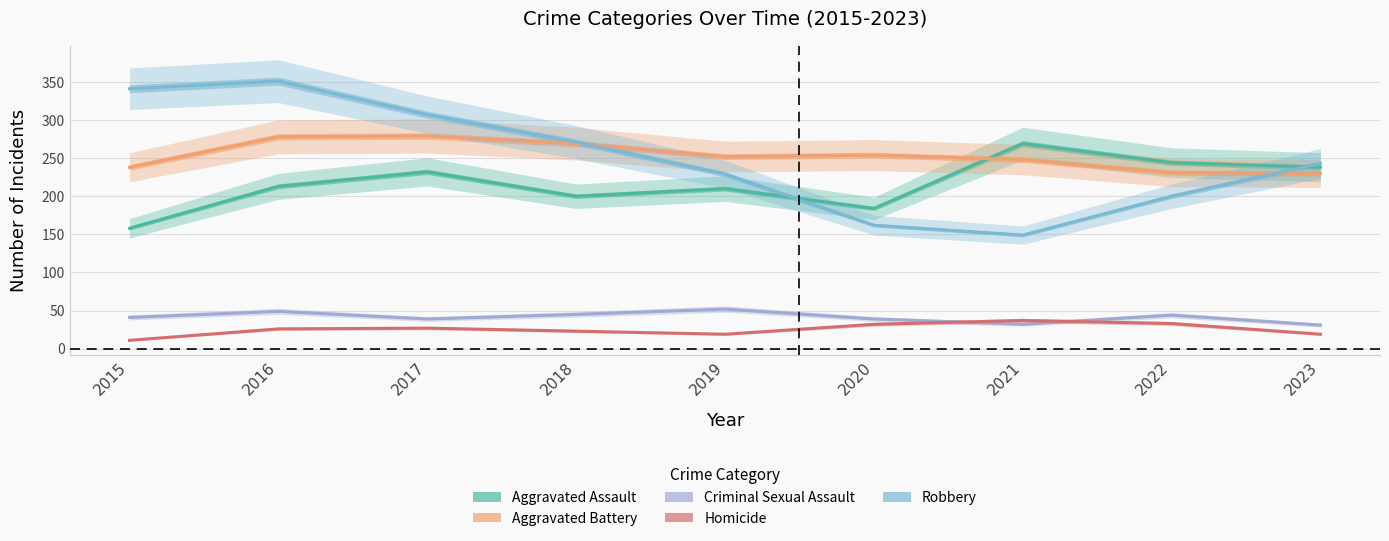

Count the number of categories in the chart.

9